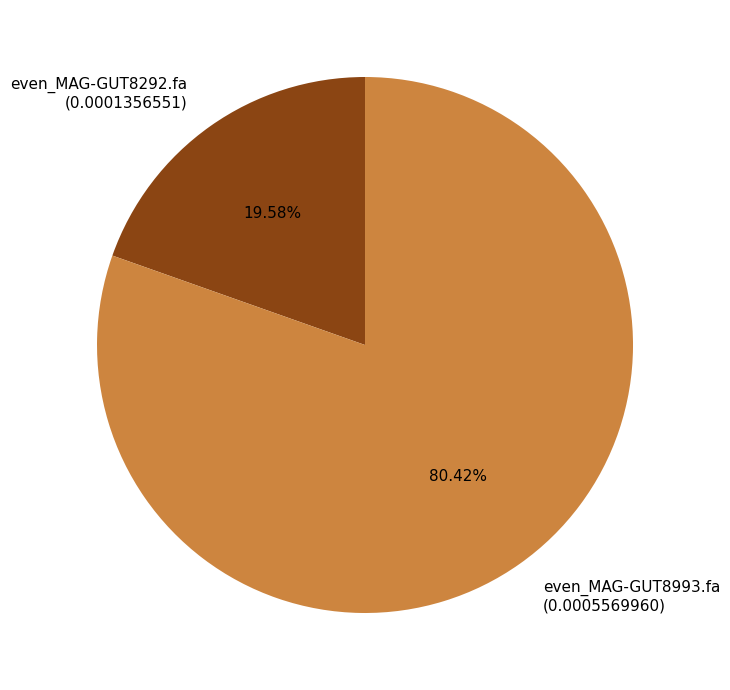

How many segments does this pie chart have?

2